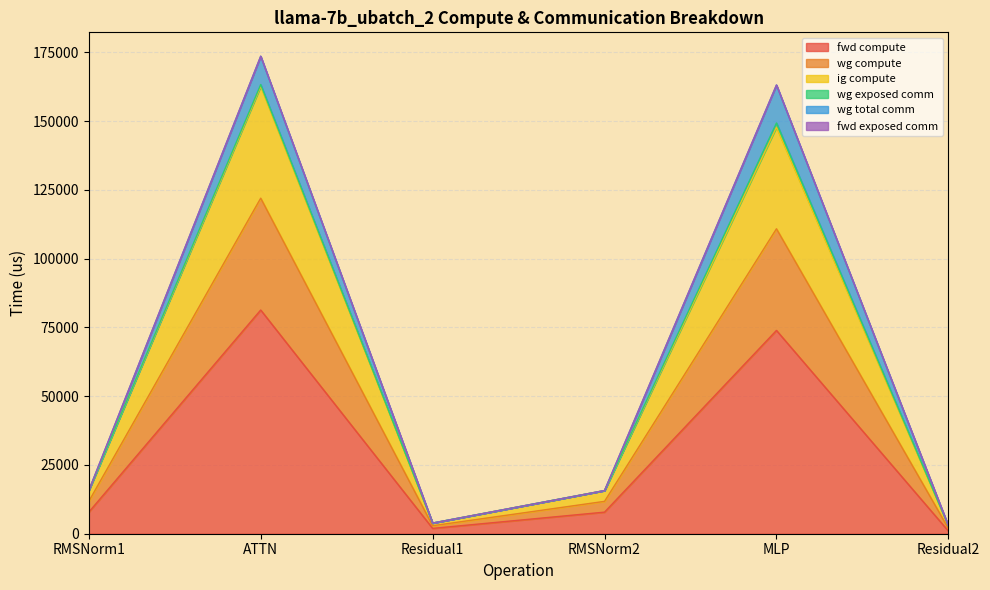

In wg compute, how many points are higher than both neighbors (excluding endpoints)?

2